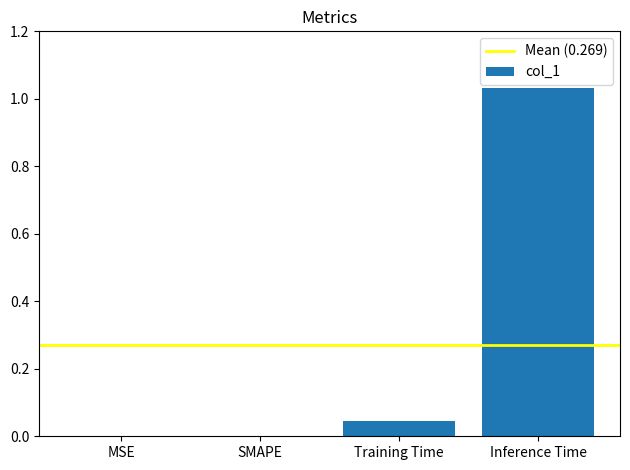

How many distinct data groups are displayed?

1